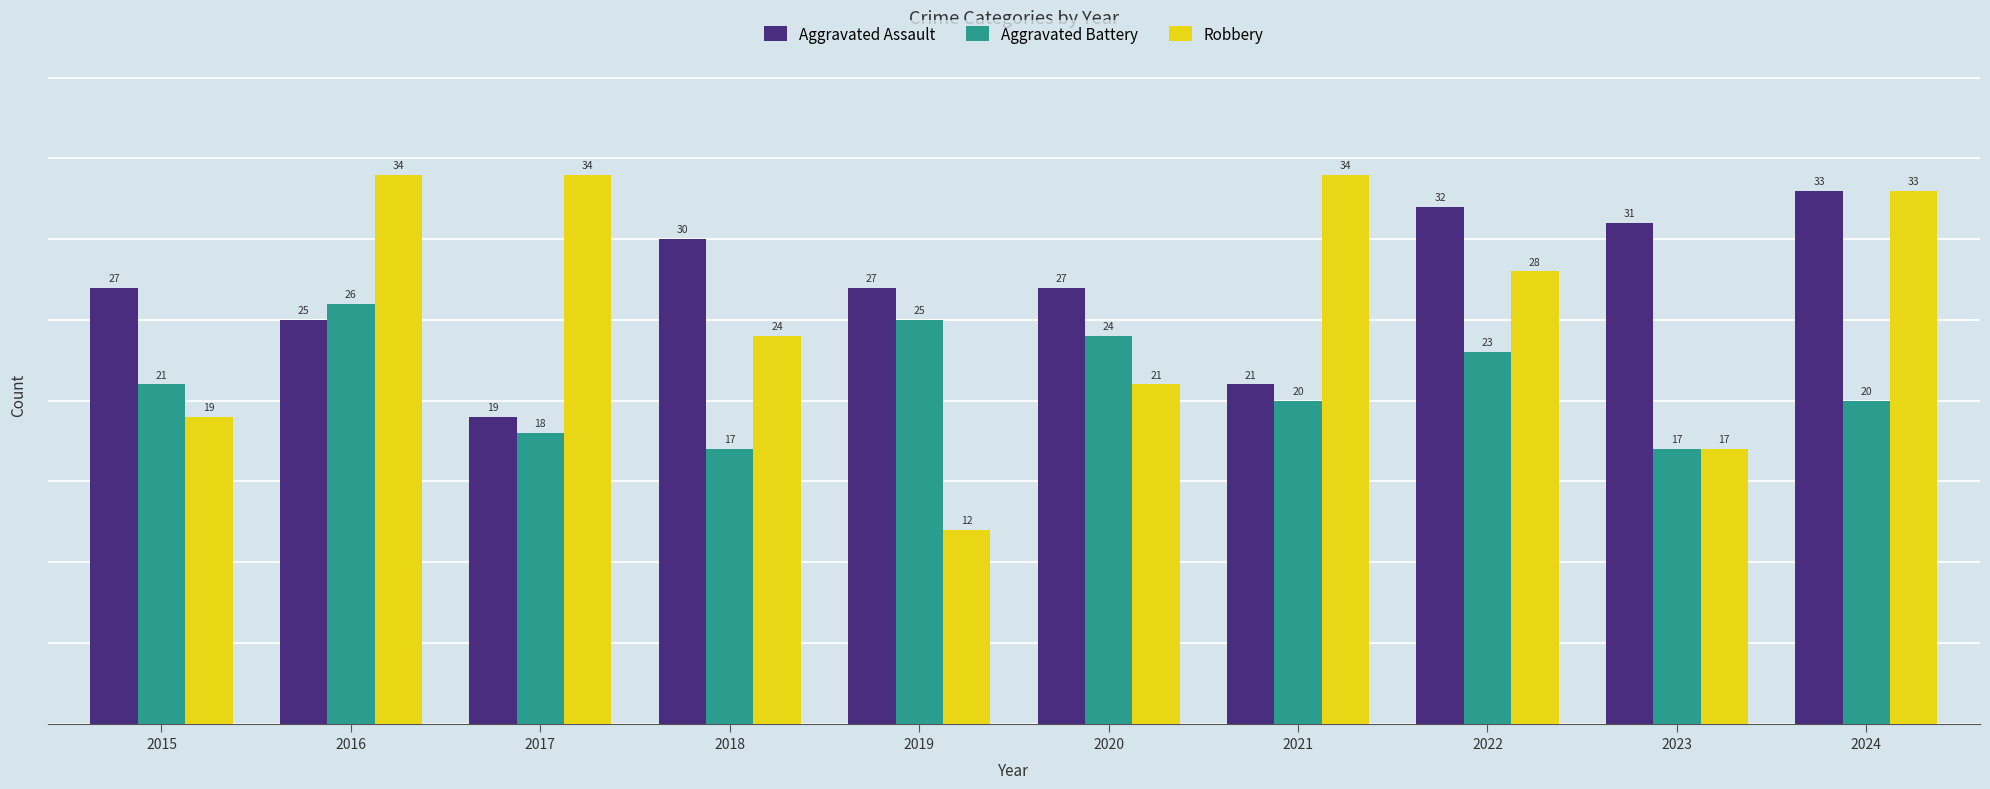

Count the number of categories in the chart.

10